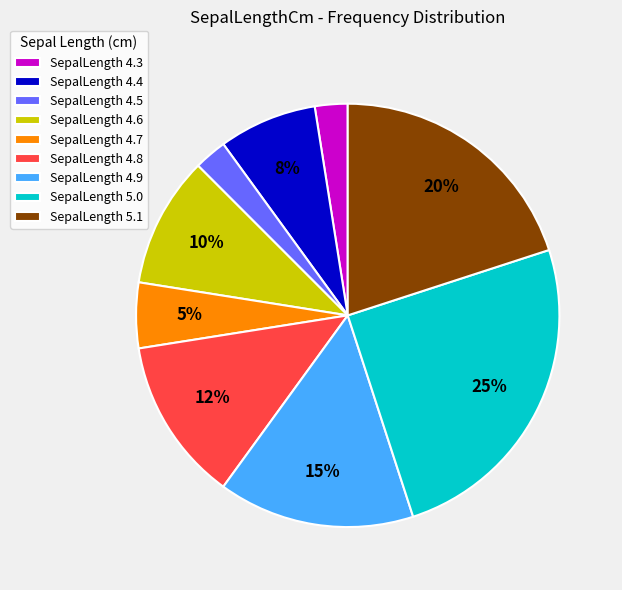

Count the number of slices in the pie.

9